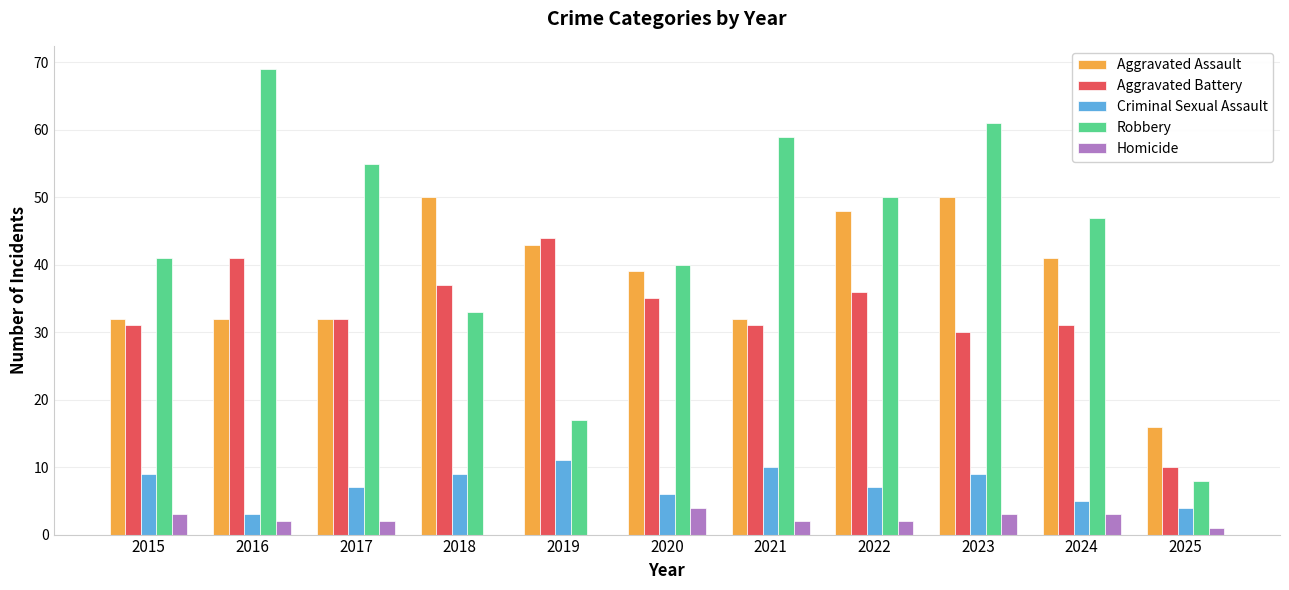

Between 2019 and 2021, which series saw the biggest shift?

Robbery